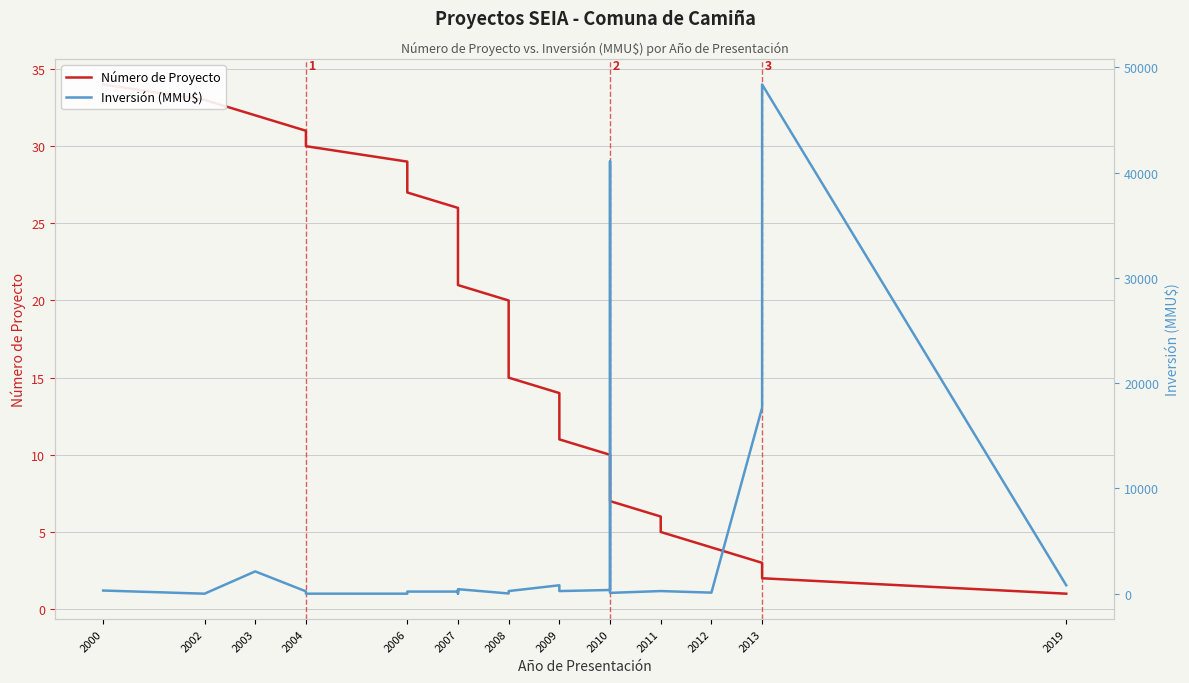

Between which two adjacent categories do Número de Proyecto and Inversión (MMU$) first intersect?

2000 and 2002